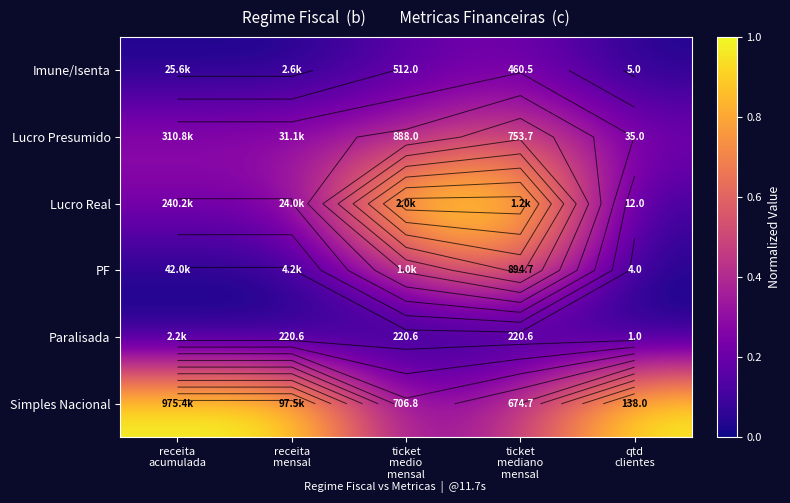

List the labels in order of Paralisada value, largest first.

receita acumulada, receita mensal, ticket medio mensal, ticket mediano mensal, qtd clientes